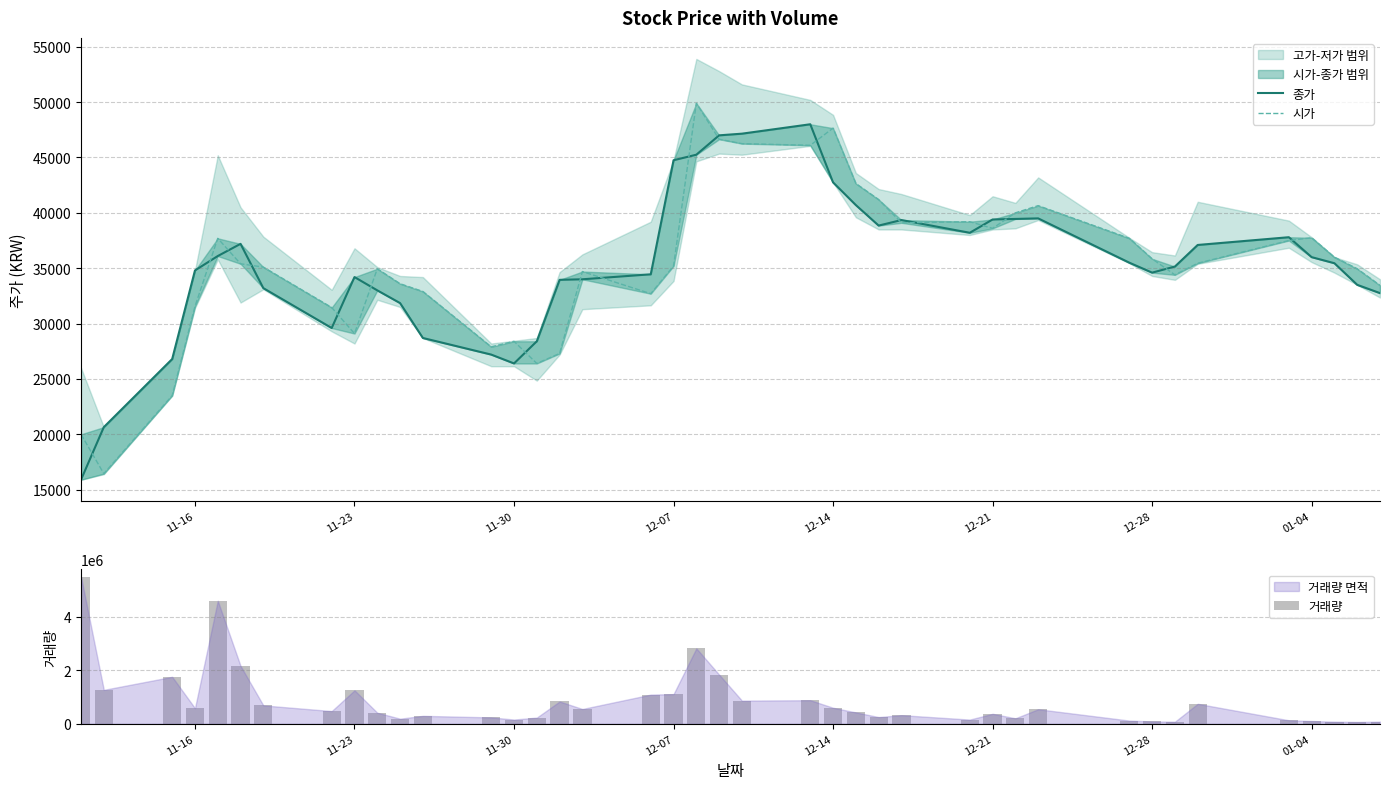

What is the difference between the maximum and minimum values in the 시가 series?

33450